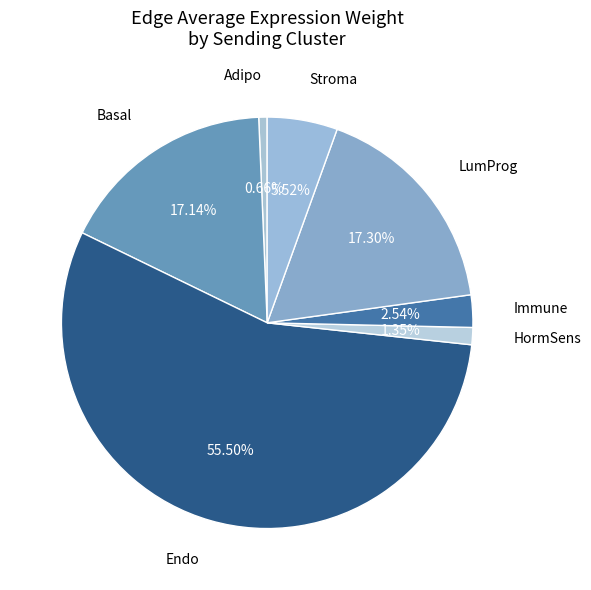

What is the smallest slice in the pie chart?

Adipo